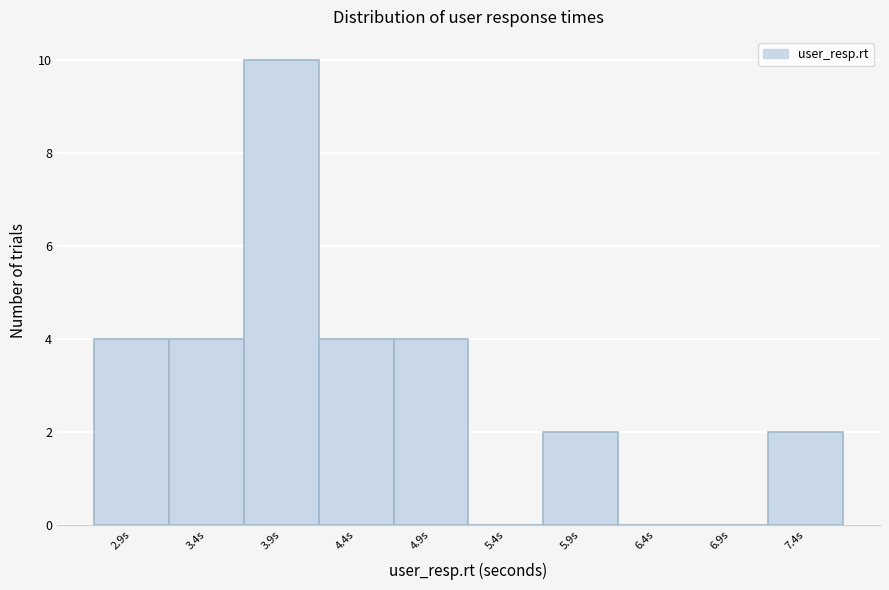

Reading left to right, what are all the values shown in this chart?

2.9s=4	3.4s=4	3.9s=10	4.4s=4	4.9s=4	5.4s=0	5.9s=2	6.4s=0	6.9s=0	7.4s=2